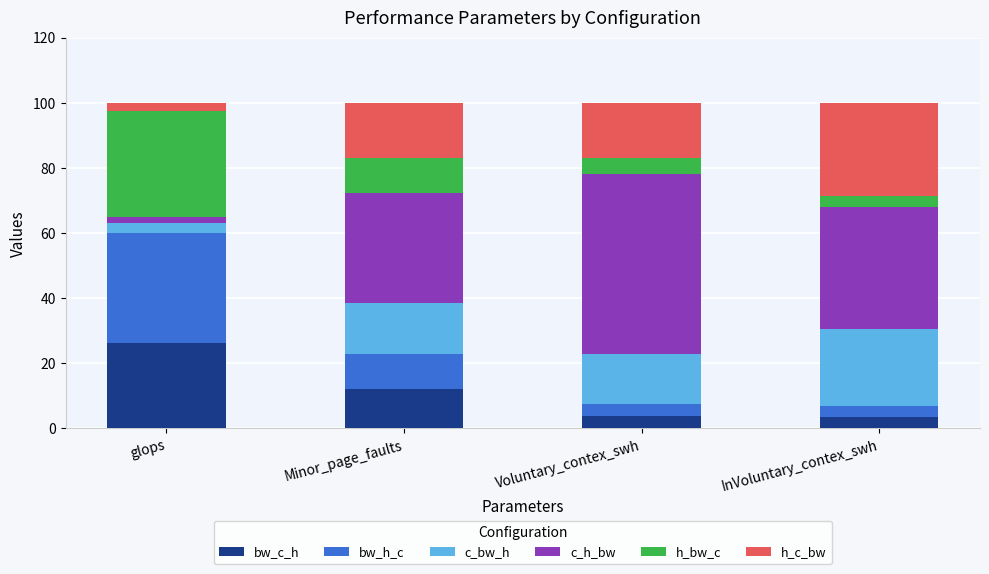

What is the average value of the bw_c_h series?

11.5